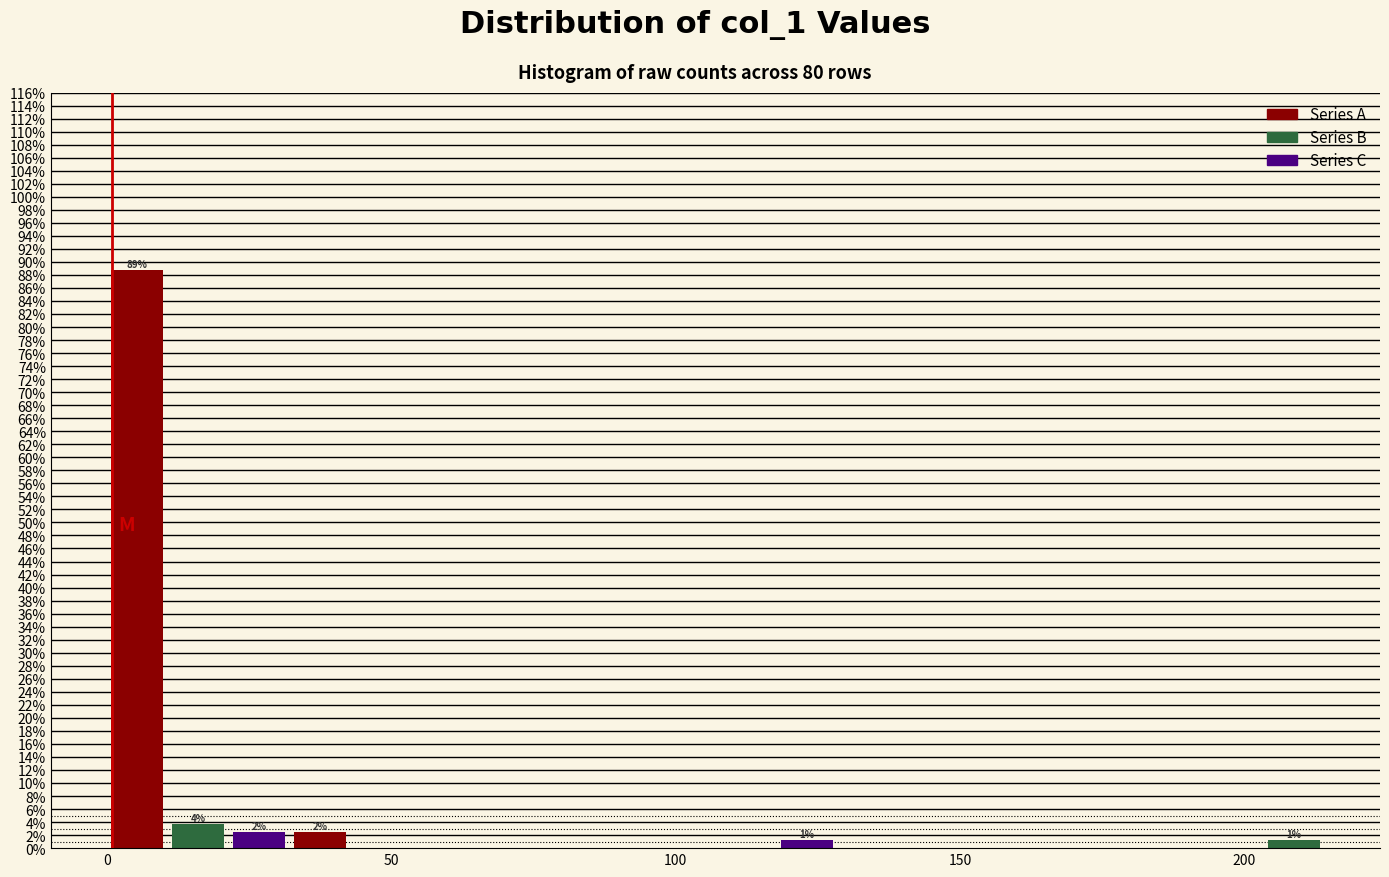

Read against the x-axis, roughly where is the centre of the tallest bar?

5